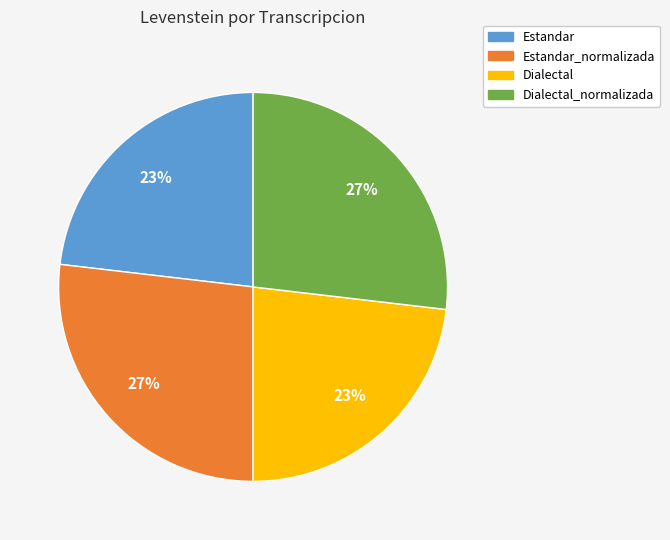

Count the number of slices in the pie.

4